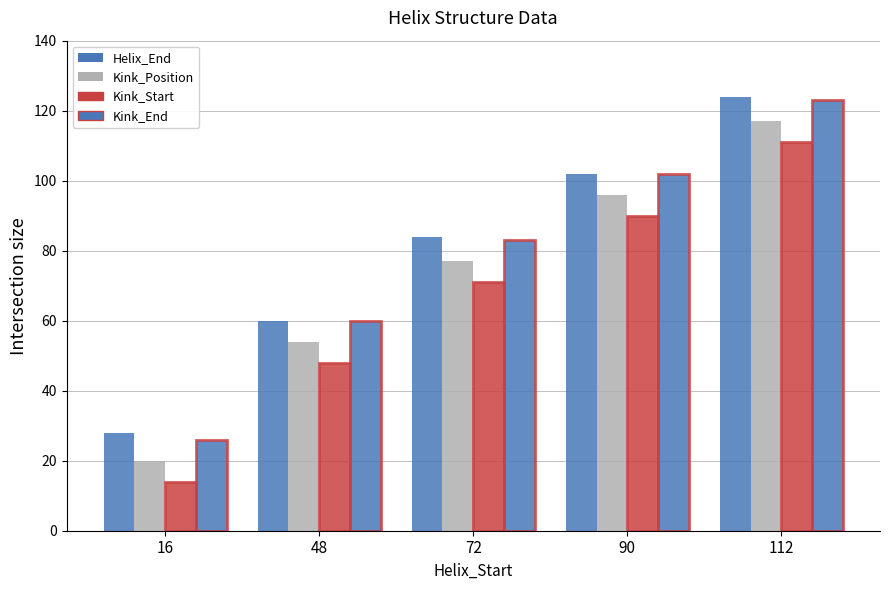

What is the value of the Kink_Start bar at the 1st from the left?

14